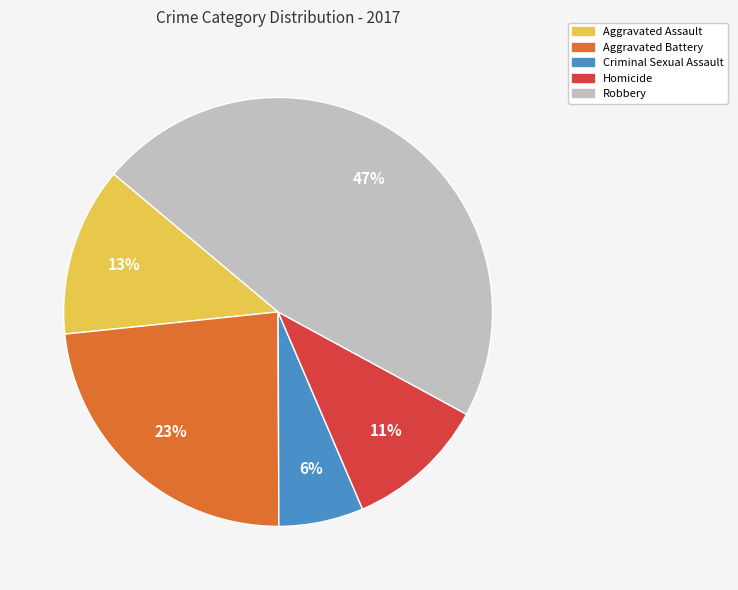

To the nearest percent, what is the average slice percentage?

20%